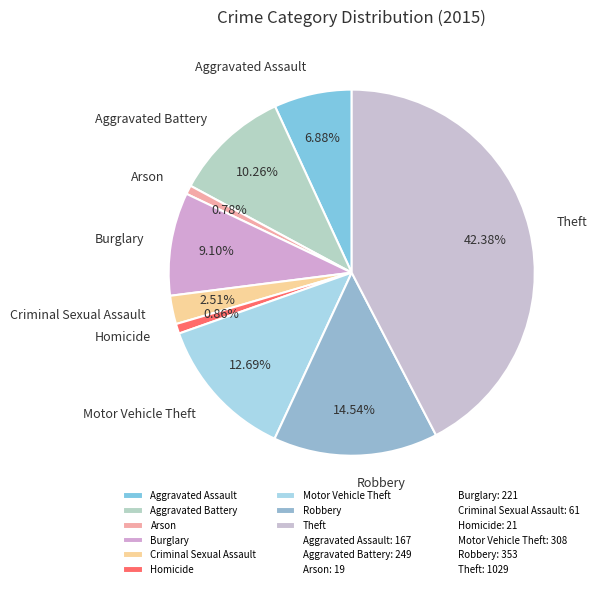

Which has a higher value, Arson or Theft?

Theft